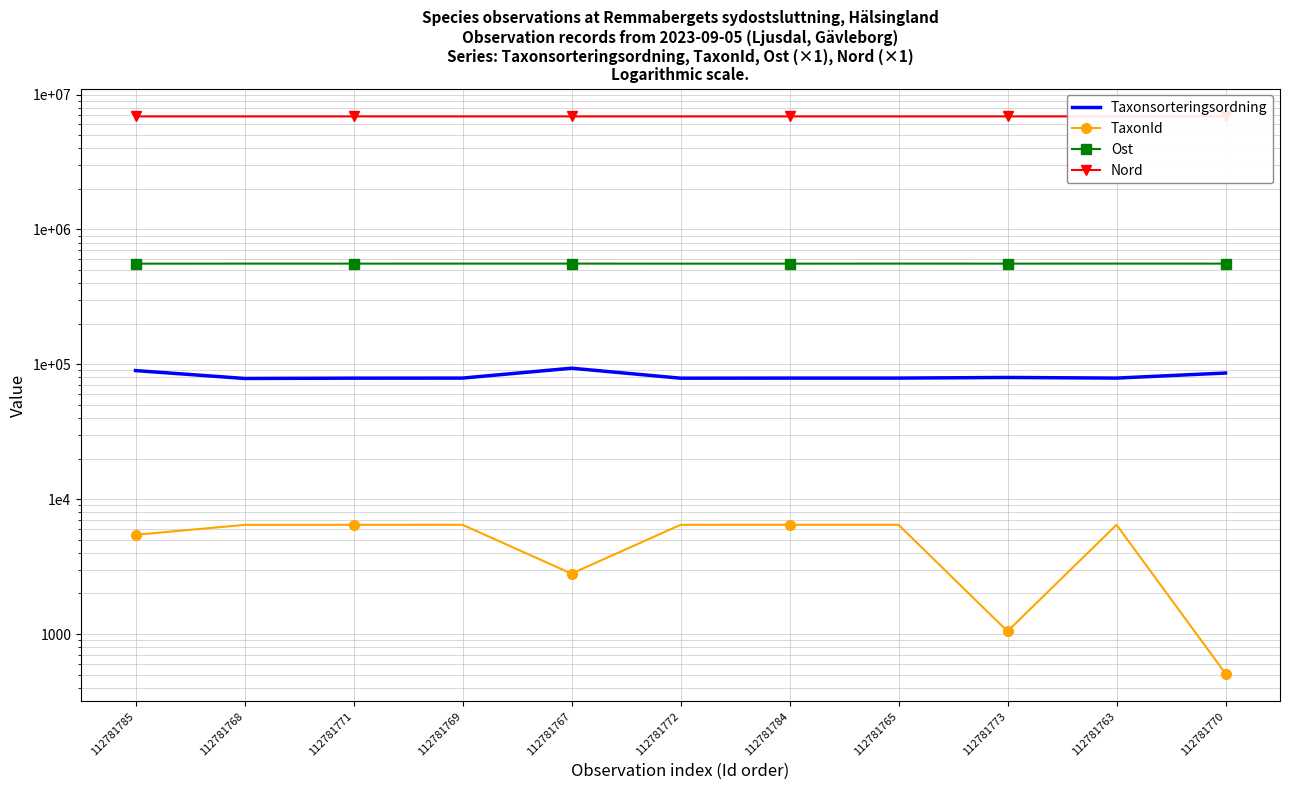

What is the minimum value shown in the chart?

510